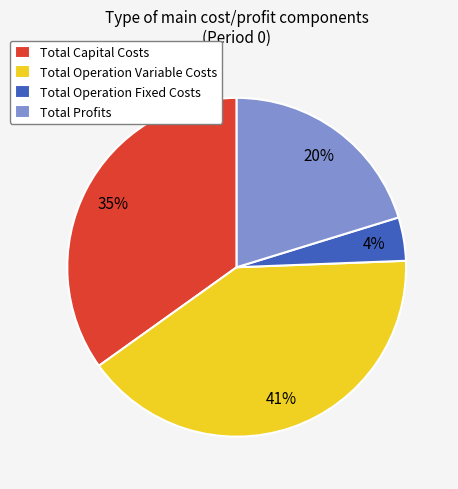

What is the ratio of the value at Total Operation Variable Costs to the value at Total Capital Costs?

1.2